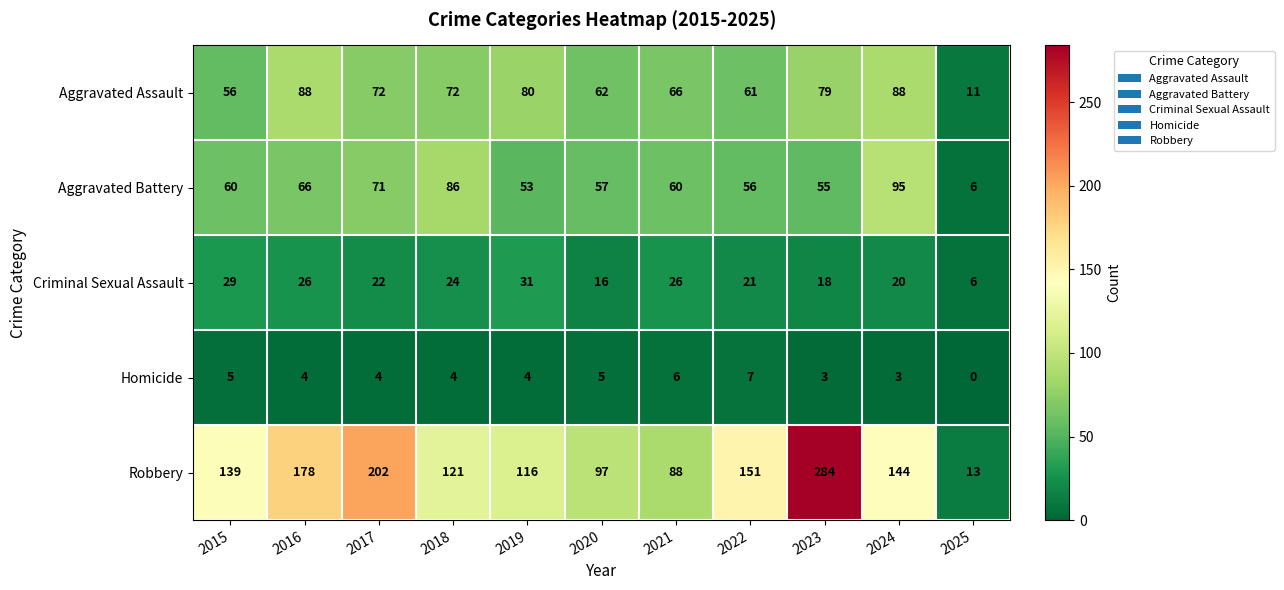

What is the difference between the highest and lowest values at 2022?

144